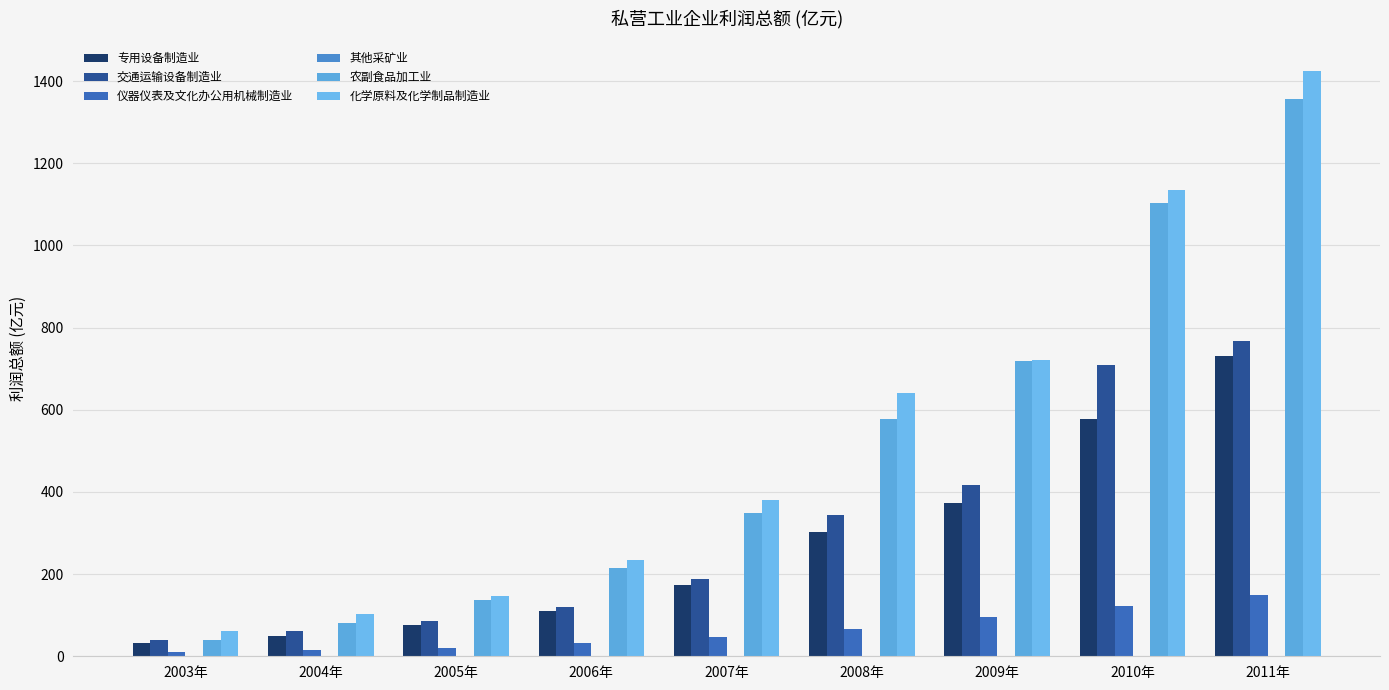

At how many categories does at least one series exceed 871?

2